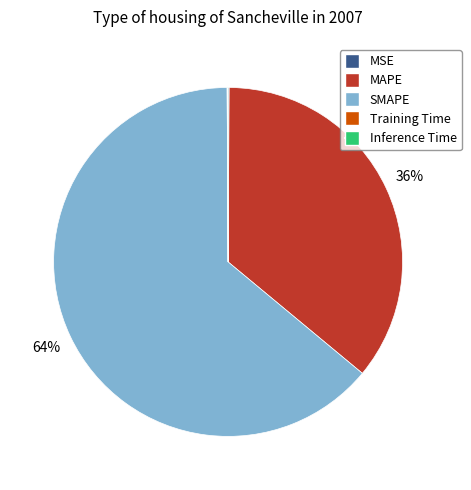

To the nearest percent, what is the difference between the MAPE and SMAPE slice percentages?

28%